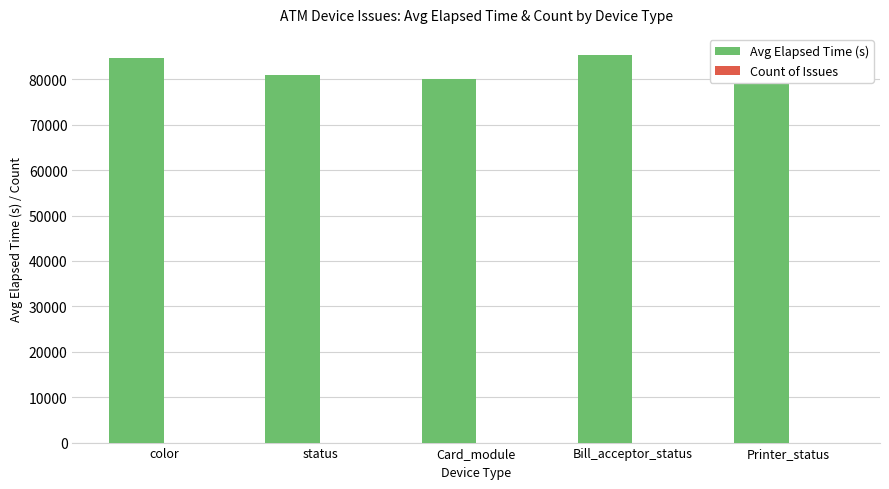

What is the difference between the highest and lowest values at Card_module?

80151